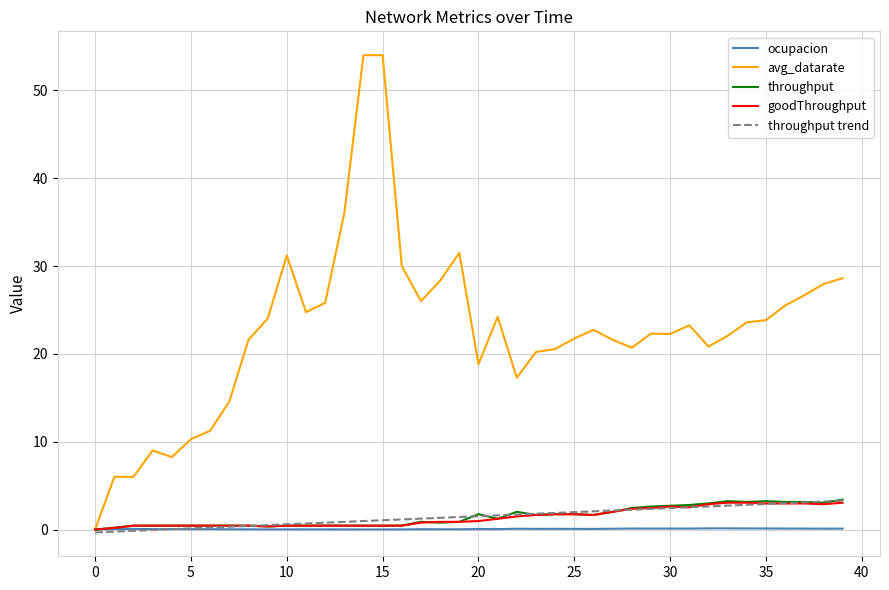

Which series has the widest spread of values?

avg_datarate